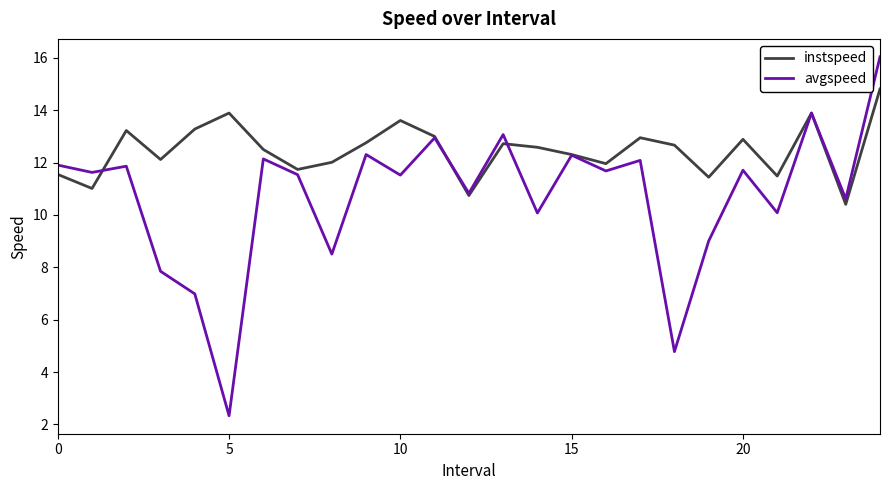

Which series has the widest spread of values?

avgspeed